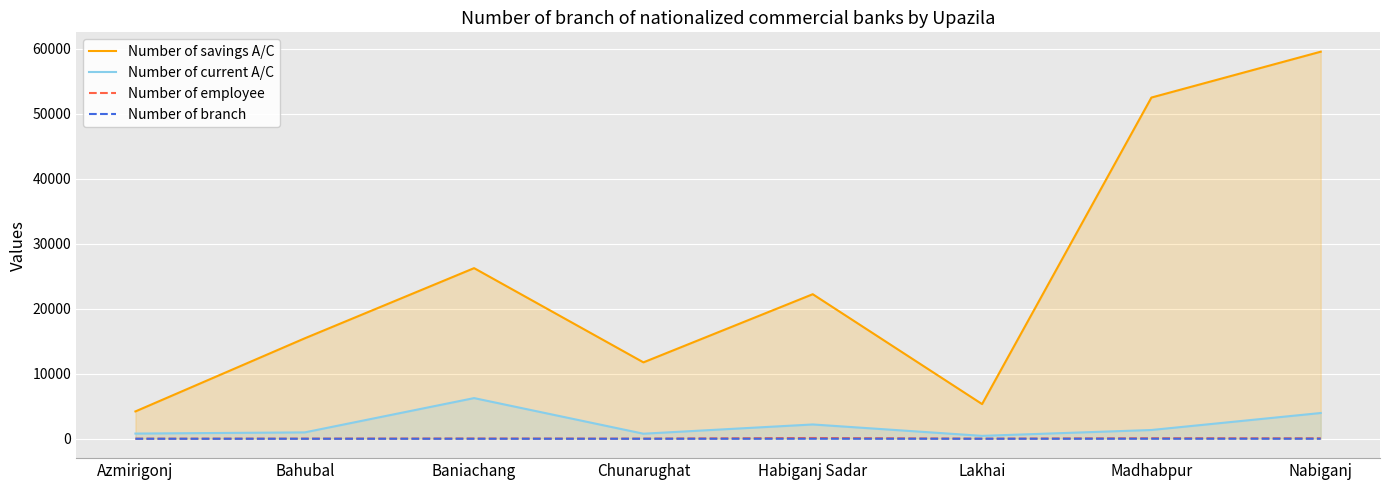

True or false: Number of employee has more than 2 interior local peaks.

True